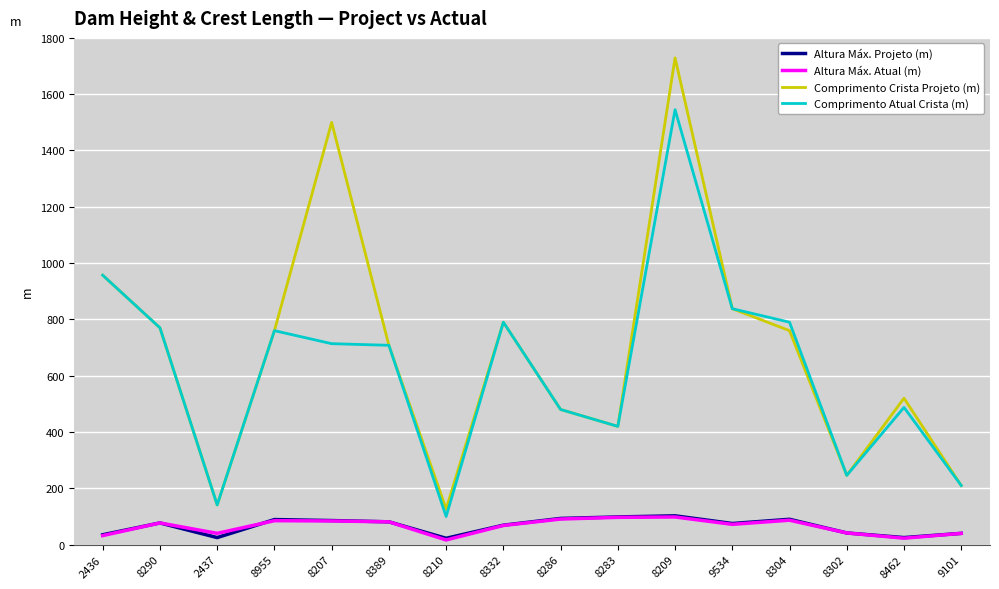

True or false: Altura Máx. Projeto (m) has a value of 25.0 at 8462.

True